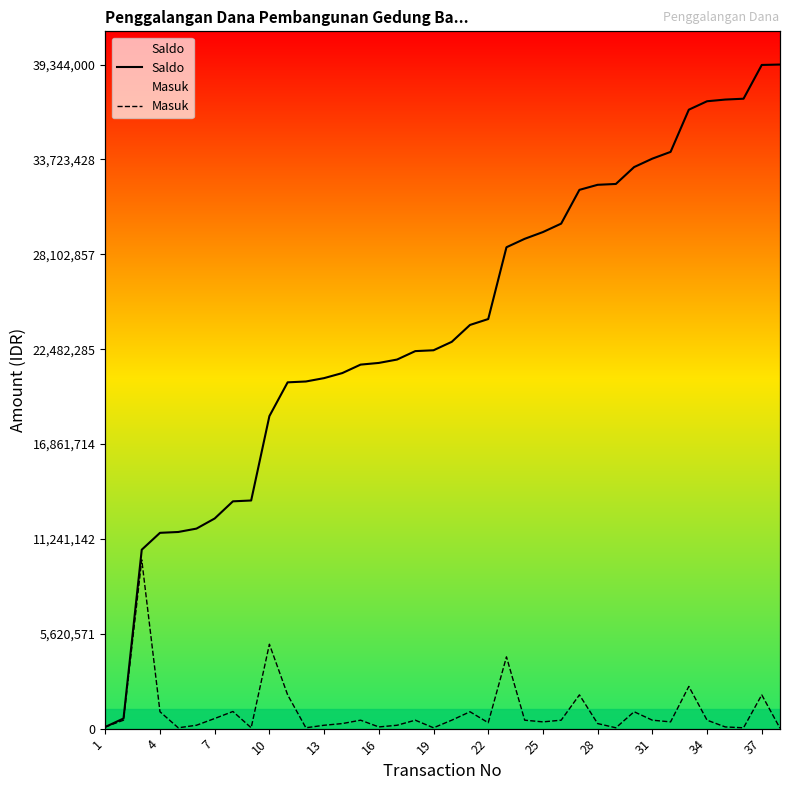

How many interior local valleys does the Masuk series have?

10